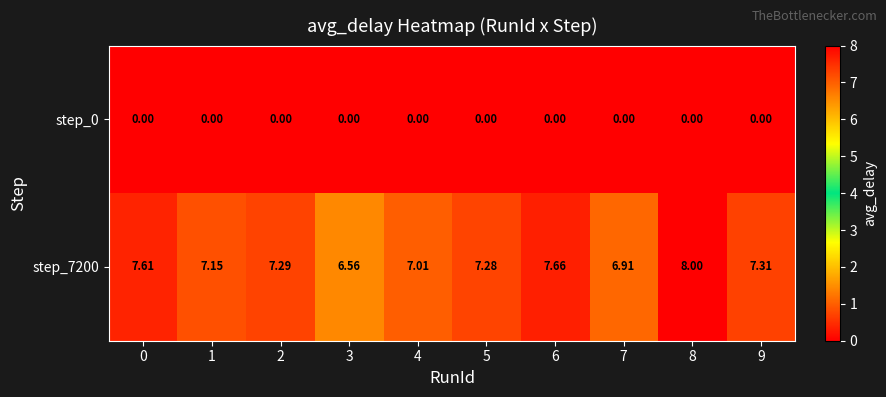

At which category is the sum across all series the highest?

8